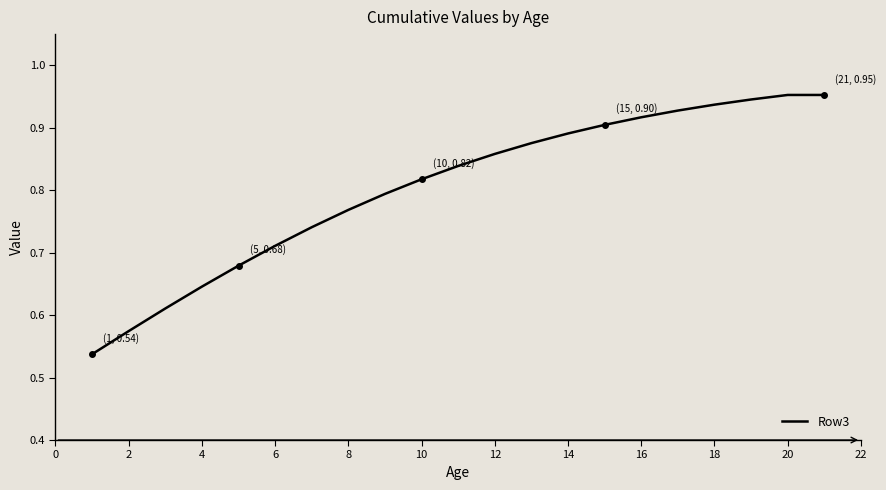

What is the difference between the maximum and minimum values?

0.4